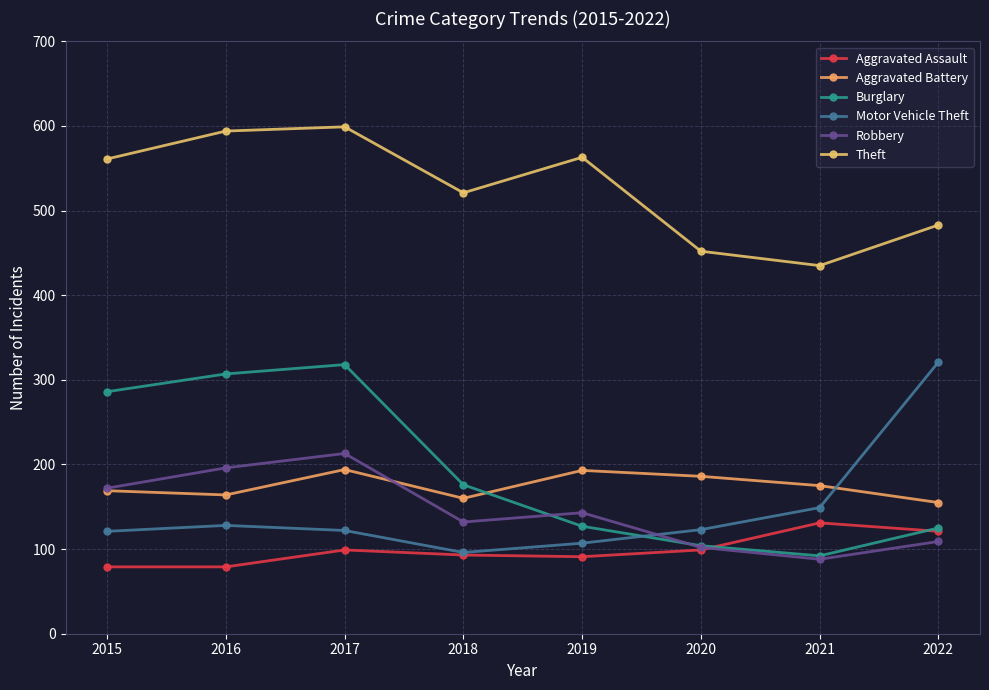

Which series changed the most between 2021 and 2022?

Motor Vehicle Theft